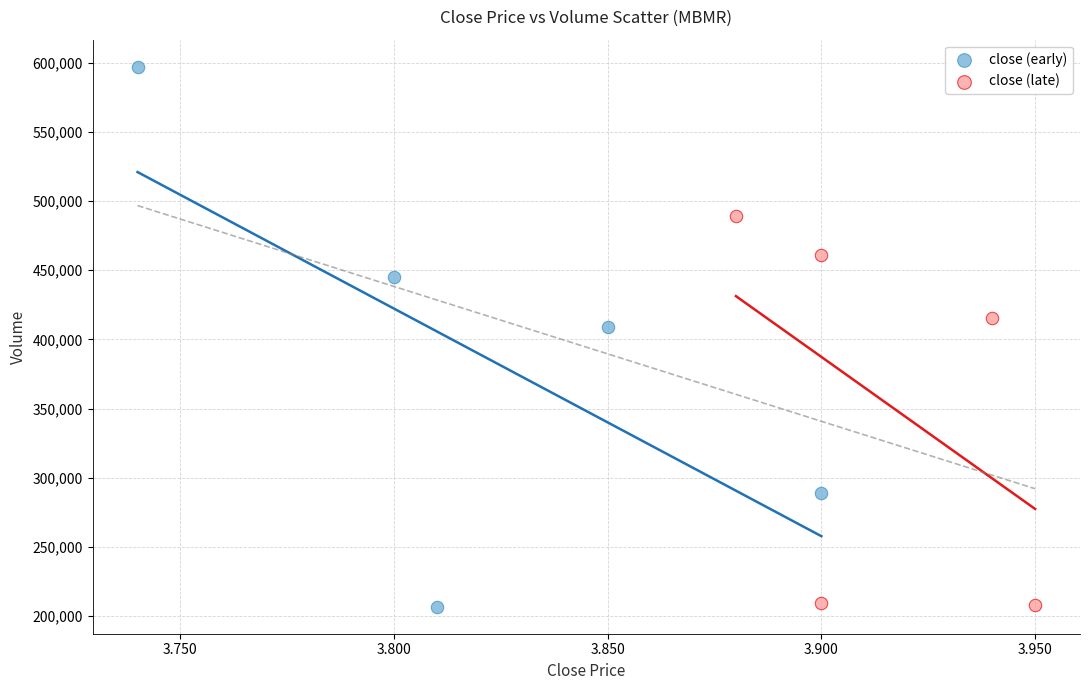

Which series reaches the maximum Y coordinate?

close (early)